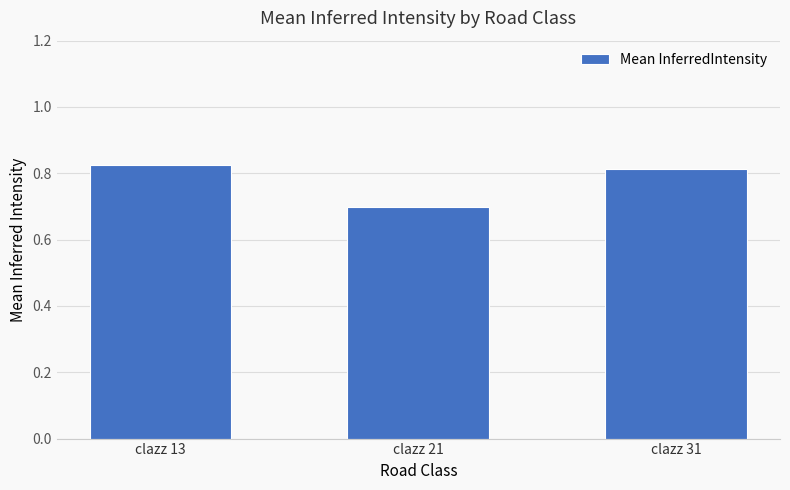

At which category does the chart reach its peak across all series?

clazz 13